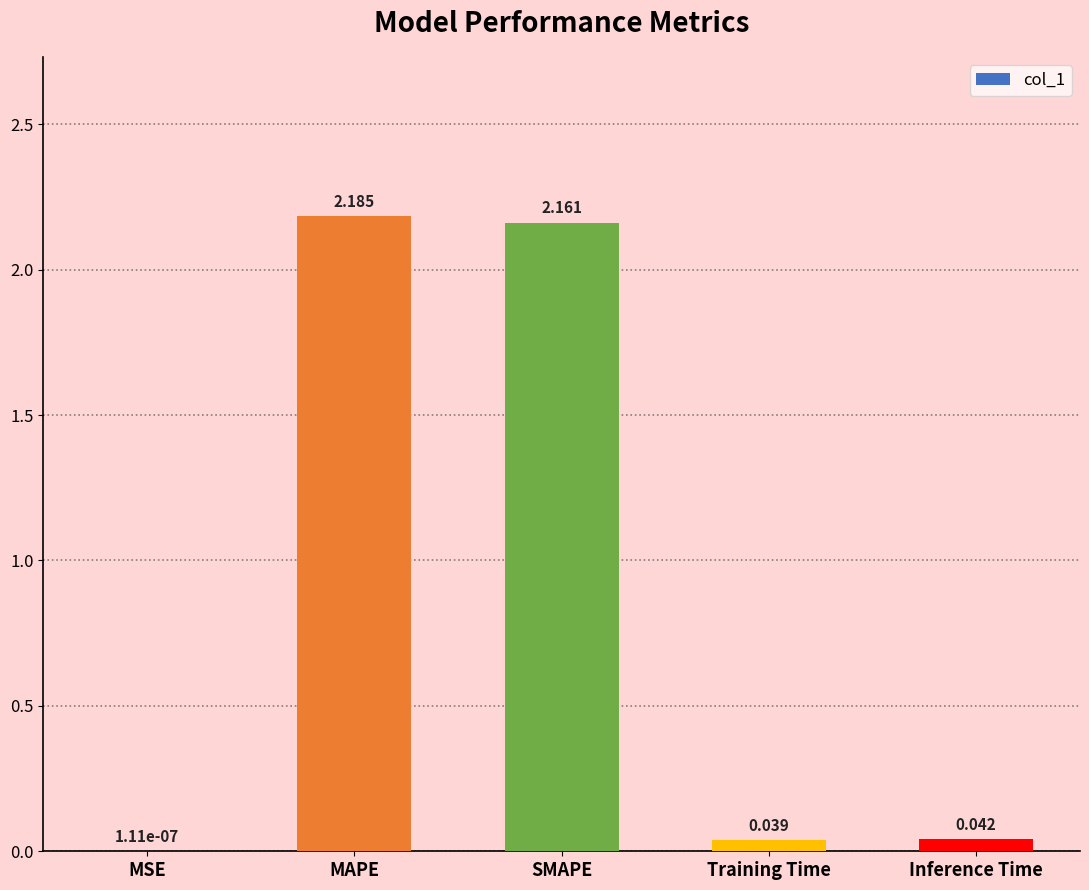

How many categories are shown in the chart?

5